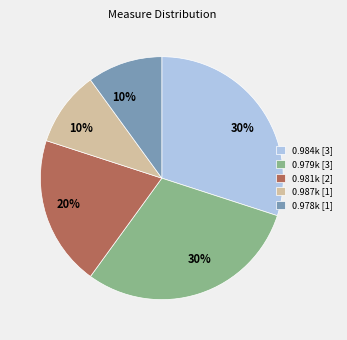

Is there any slice that represents more than half of the pie?

No